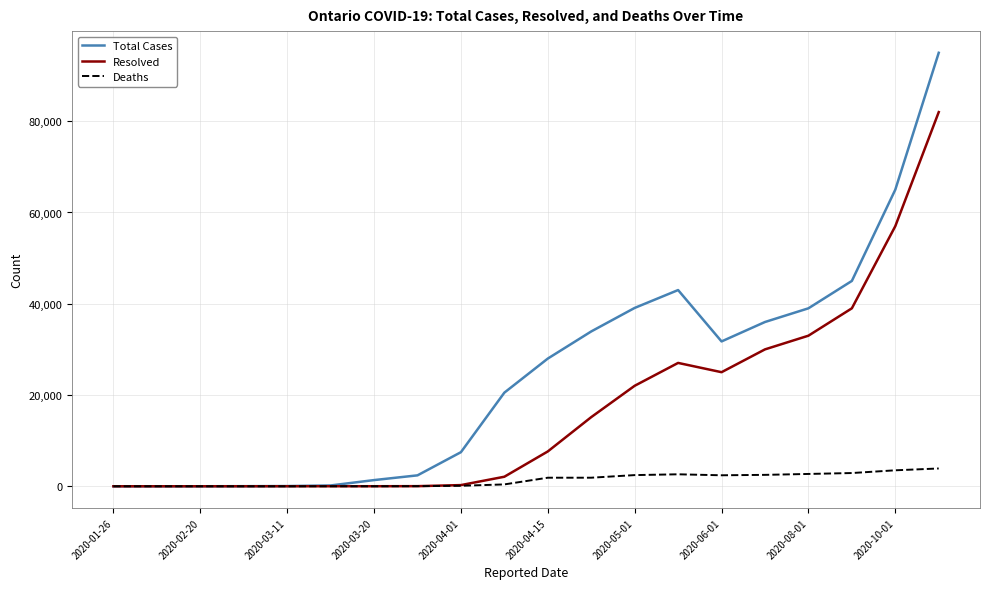

Which series has the widest spread of values?

Total Cases